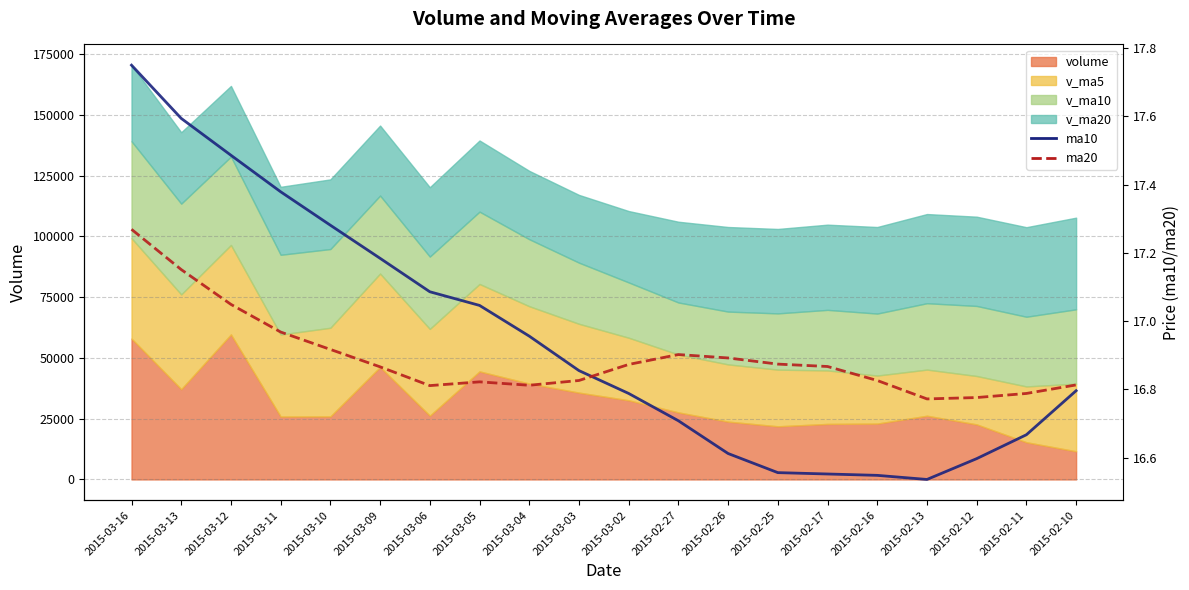

At 2015-03-09, list the series in order from largest to smallest.

ma10, ma20